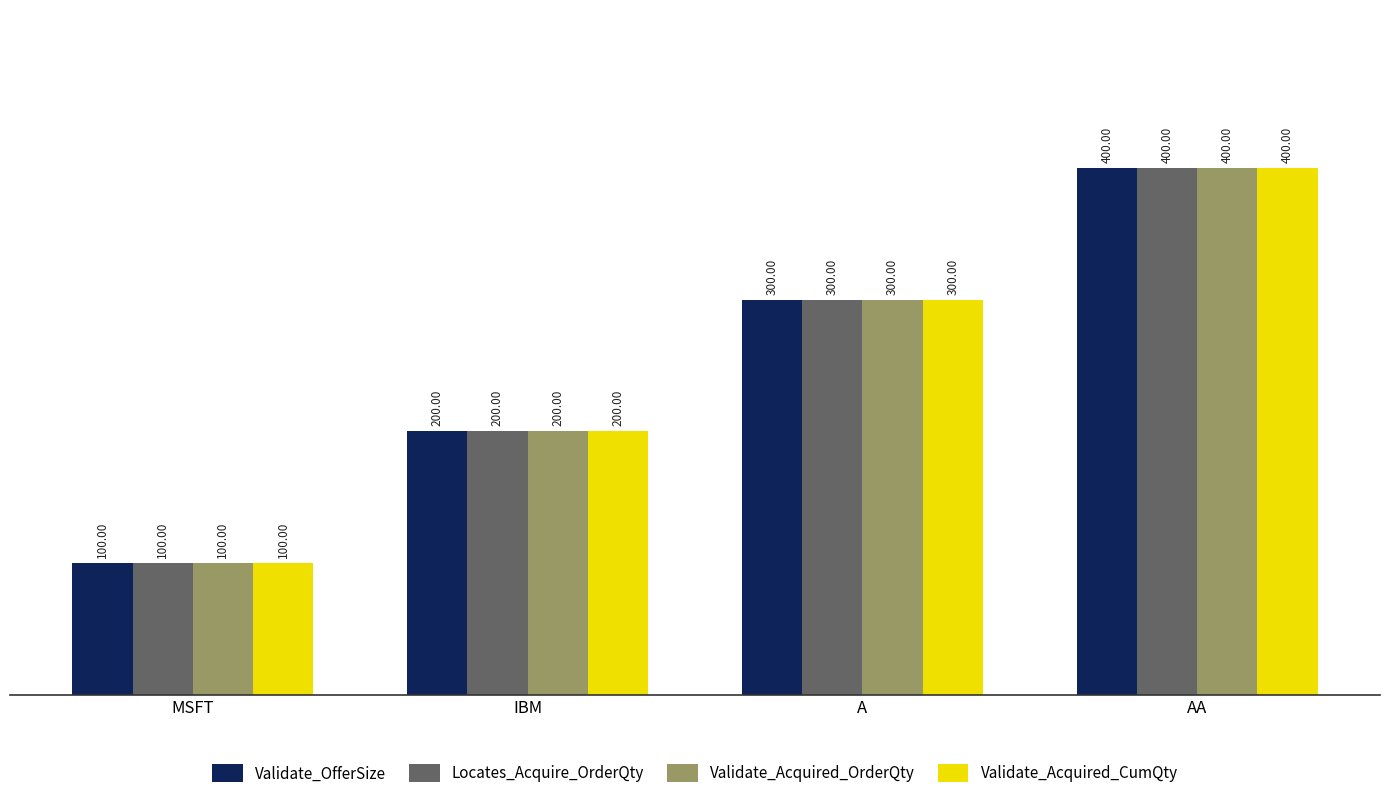

Rank the categories by Validate_Acquired_OrderQty value from lowest to highest.

MSFT, IBM, A, AA